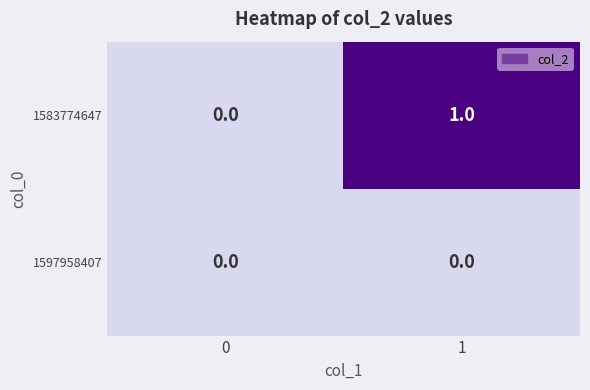

List the series in order of their overall mean, highest first.

1583774647, 1597958407